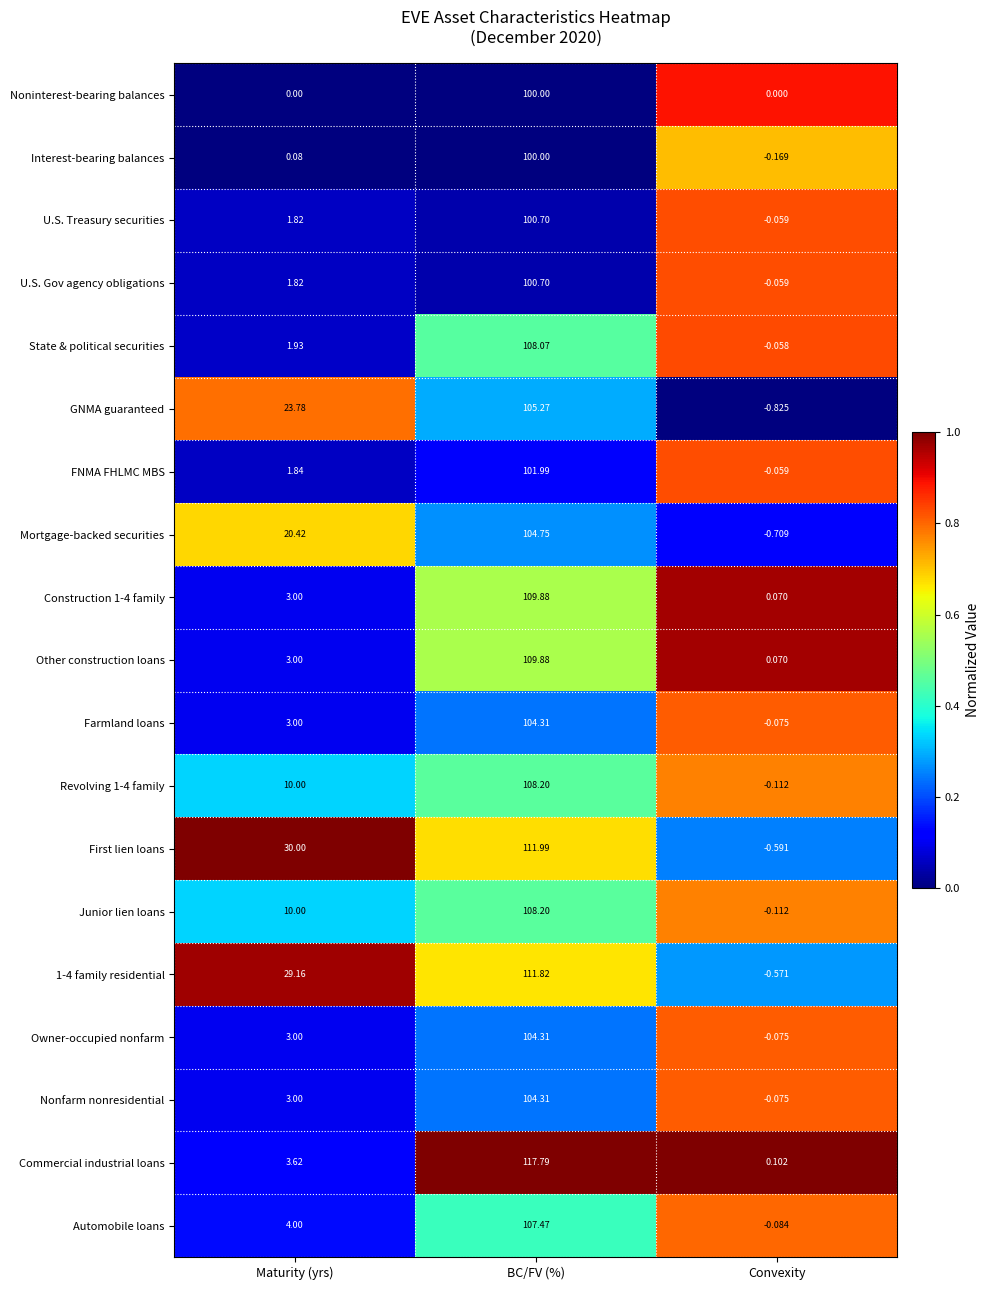

Which category has the highest value in the Other construction loans series?

BC/FV (%)